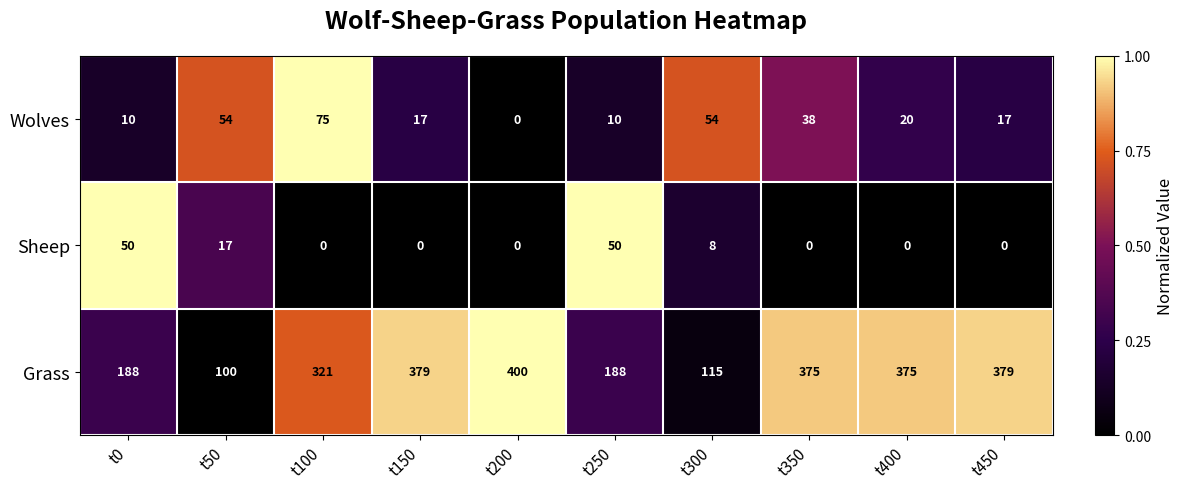

At which category is the sum across all series the highest?

t350